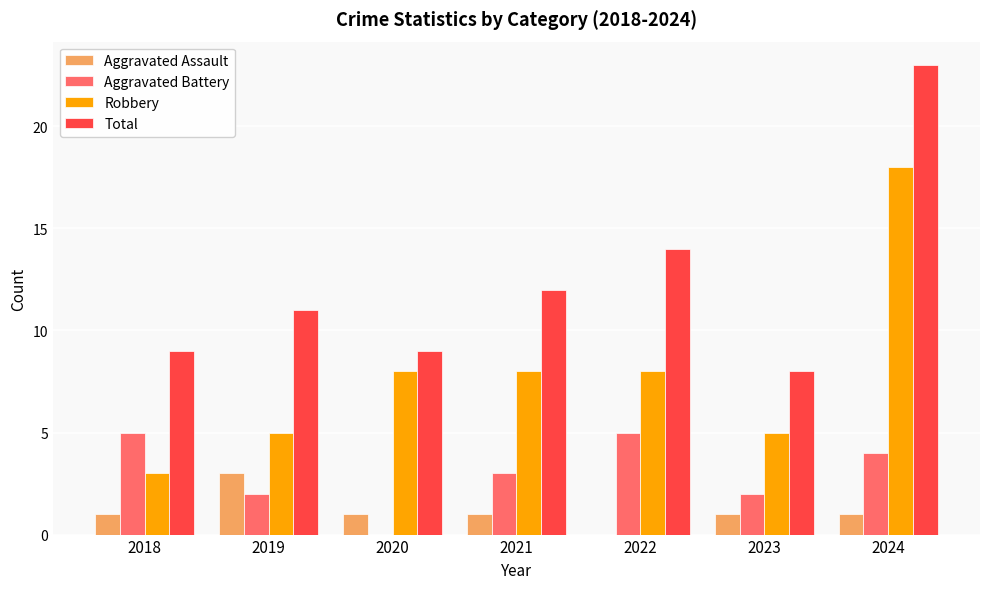

How many values in Aggravated Assault are above zero?

6